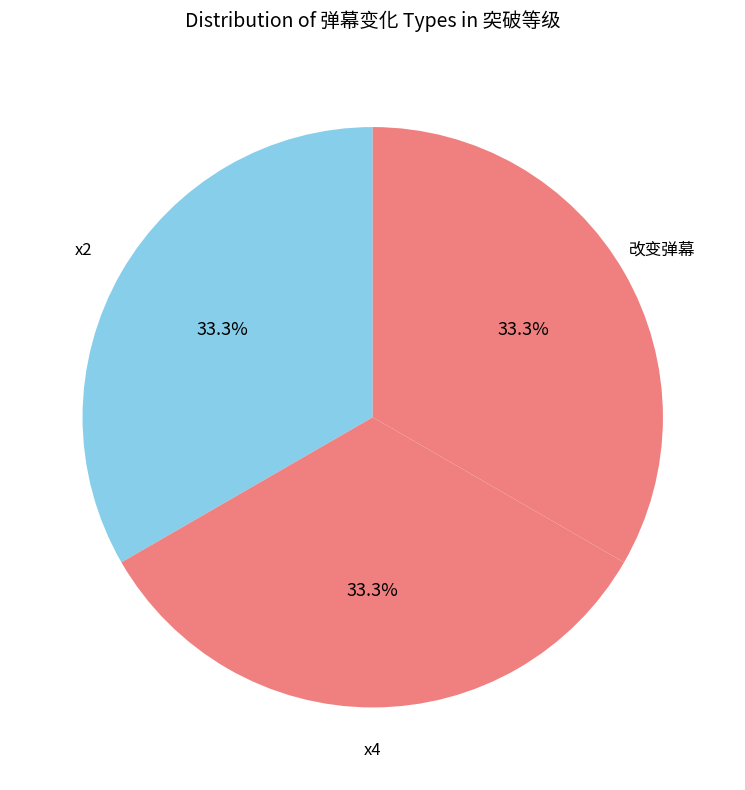

How many slices are in this pie chart?

3